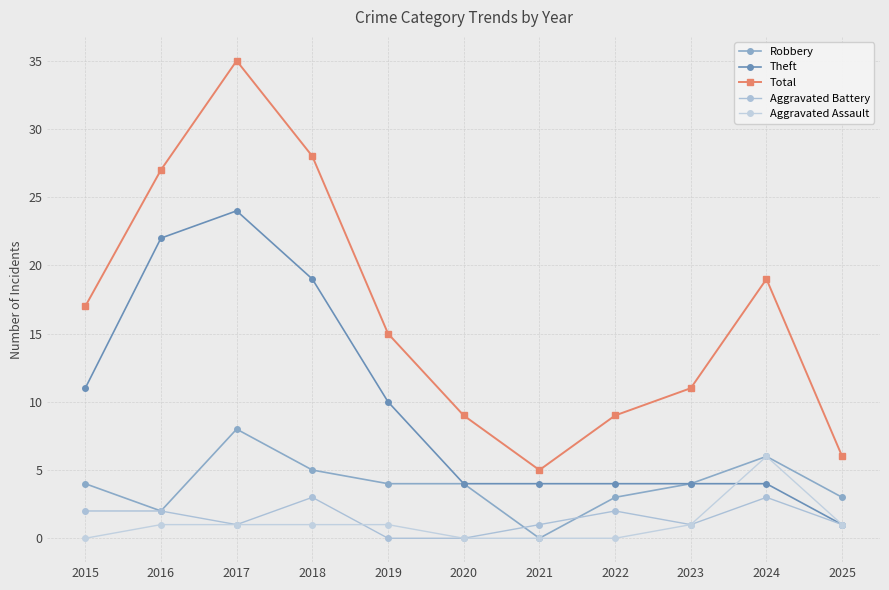

True or false: Aggravated Assault and Total intersect in this chart.

False